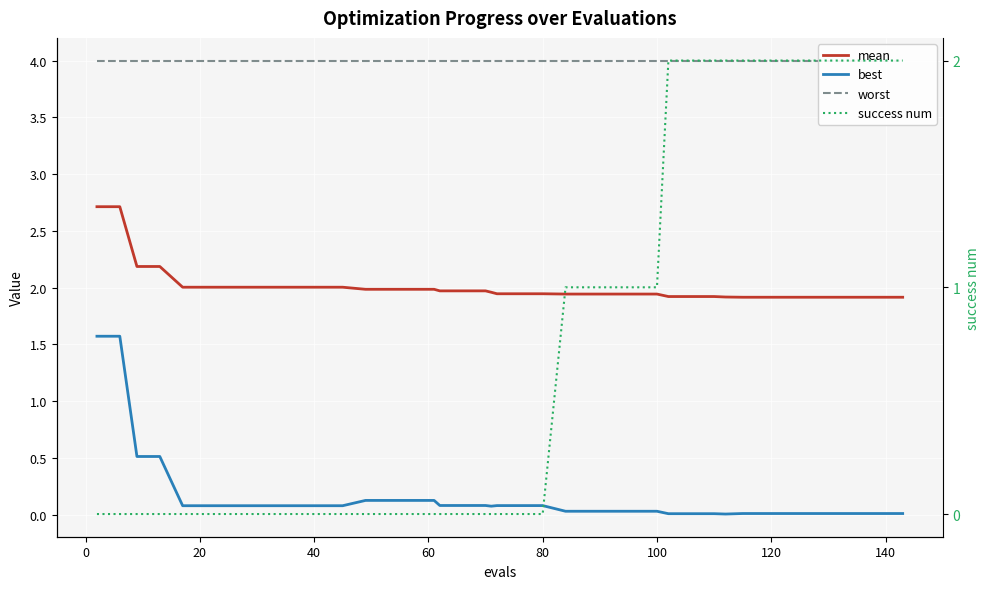

True or false: worst and best cross at least once.

False